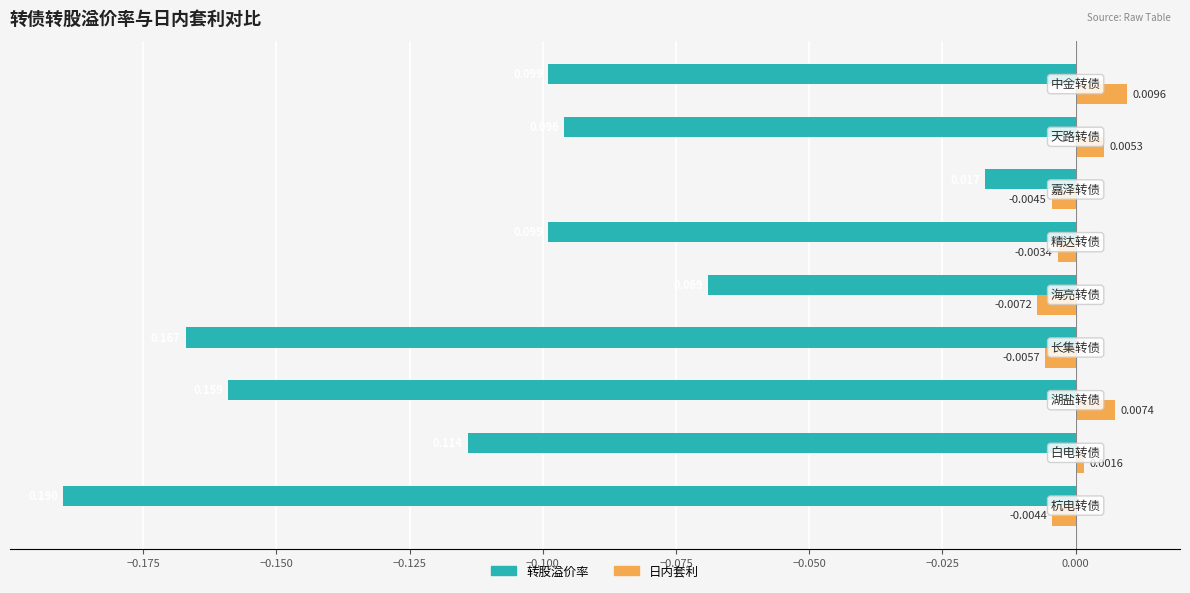

How many values in 日内套利 are above zero?

4